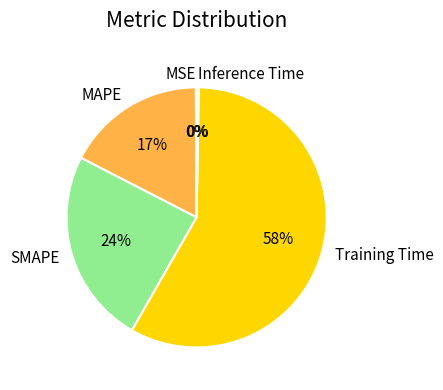

True or false: Training Time accounts for 73% of the total.

False